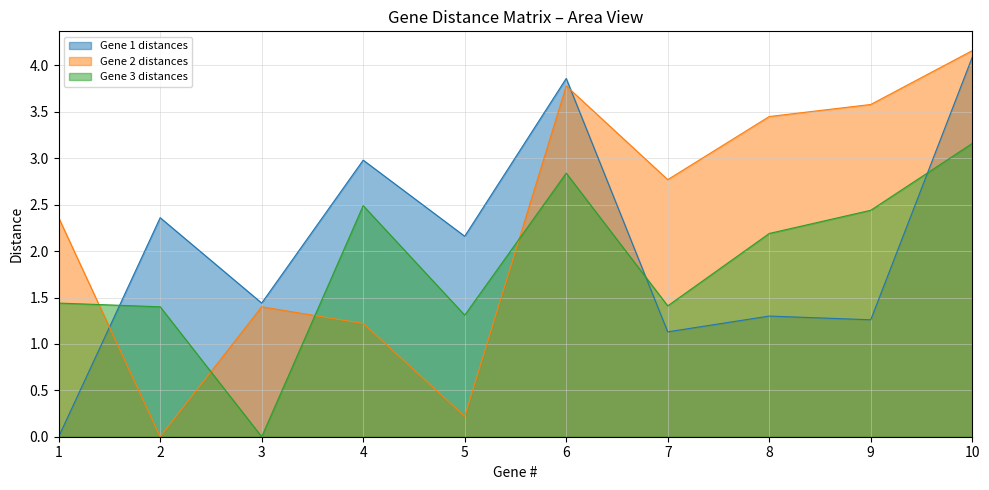

What is the spread (max minus min) of values at 7?

1.6